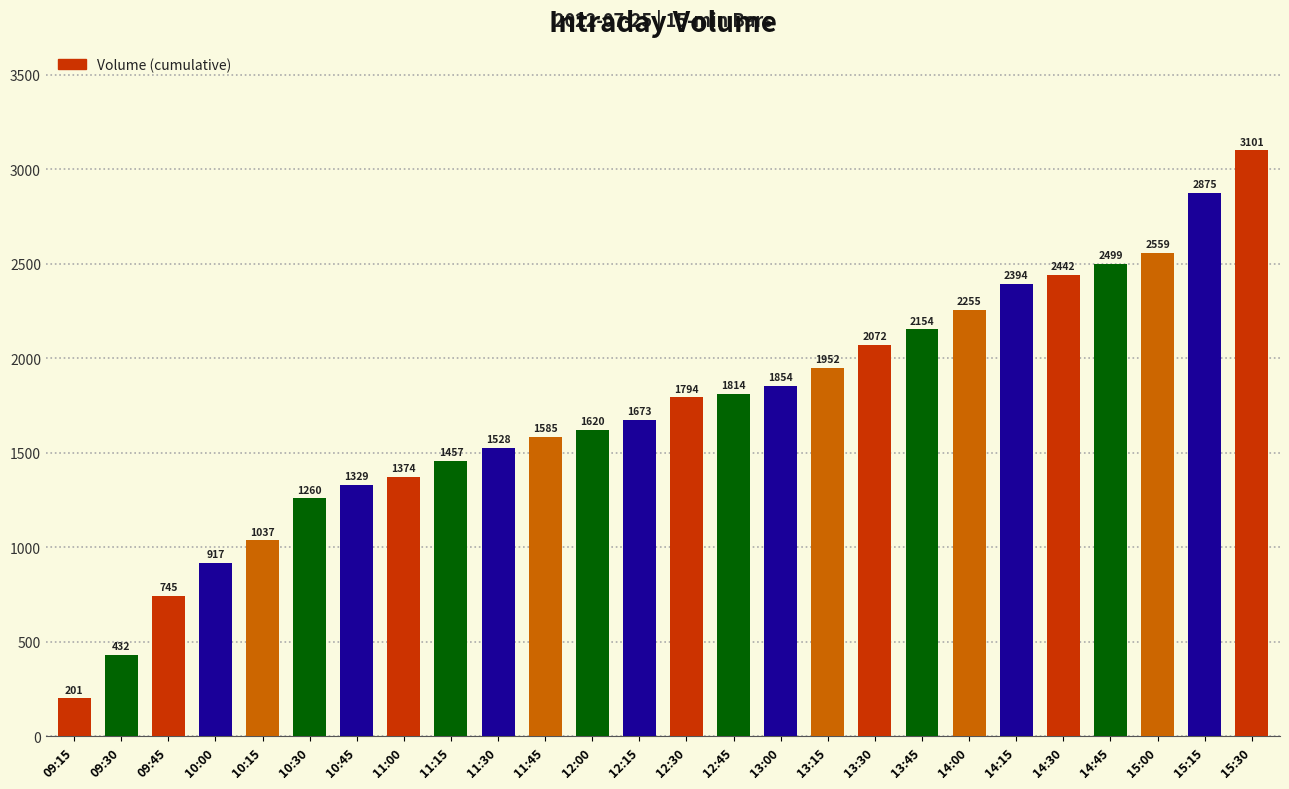

The chart shows a value of 2158 at 12:00. True or false?

False